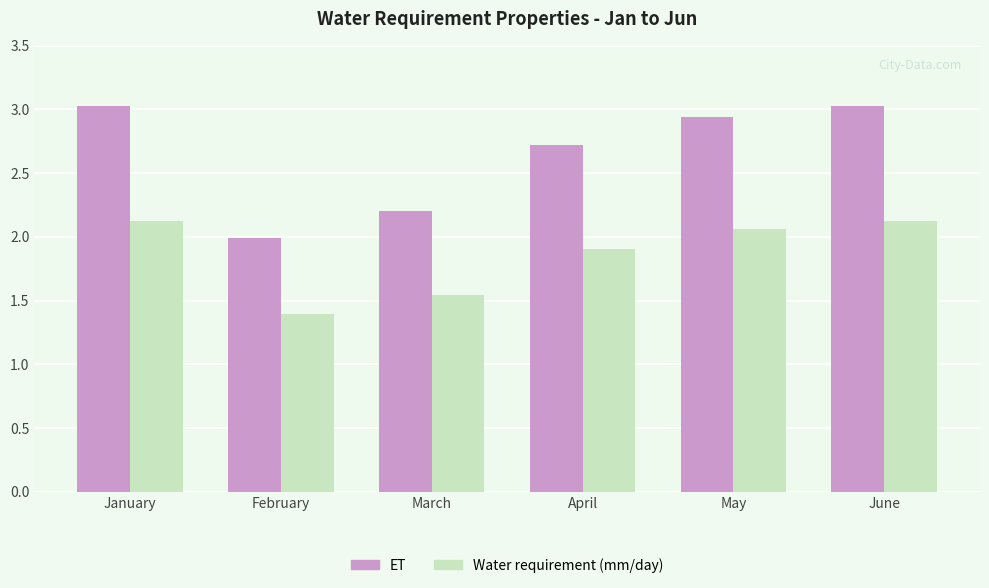

Which series has the widest spread of values?

ET